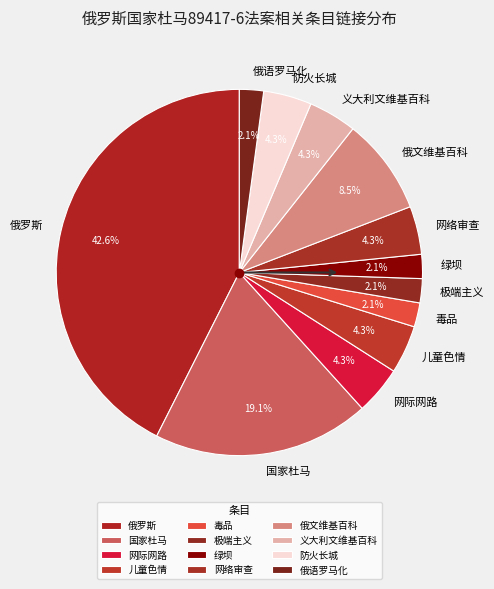

Between 国家杜马 and 俄罗斯, which is larger?

俄罗斯